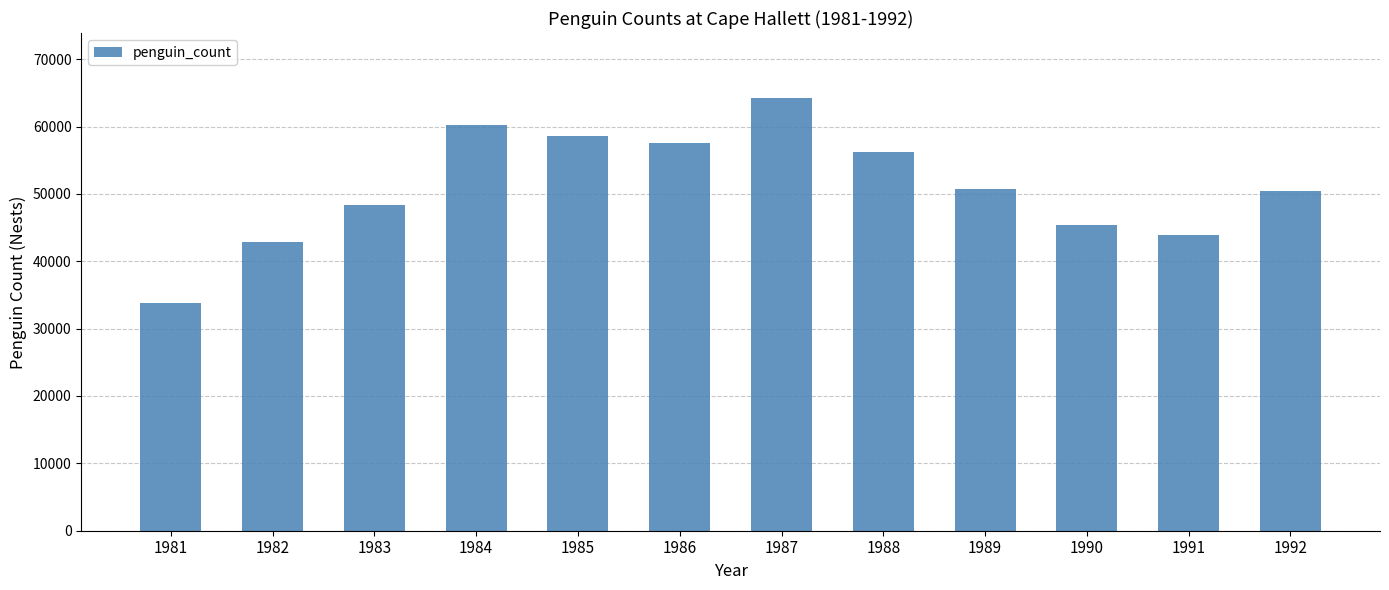

Is it true that the value at 1989 is 20405.7?

False